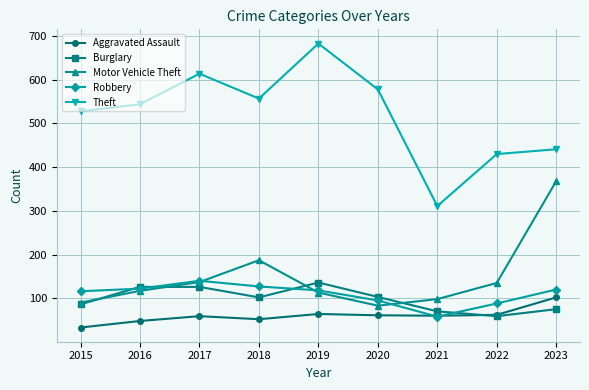

Is this an area chart (filled region under the line)?

No